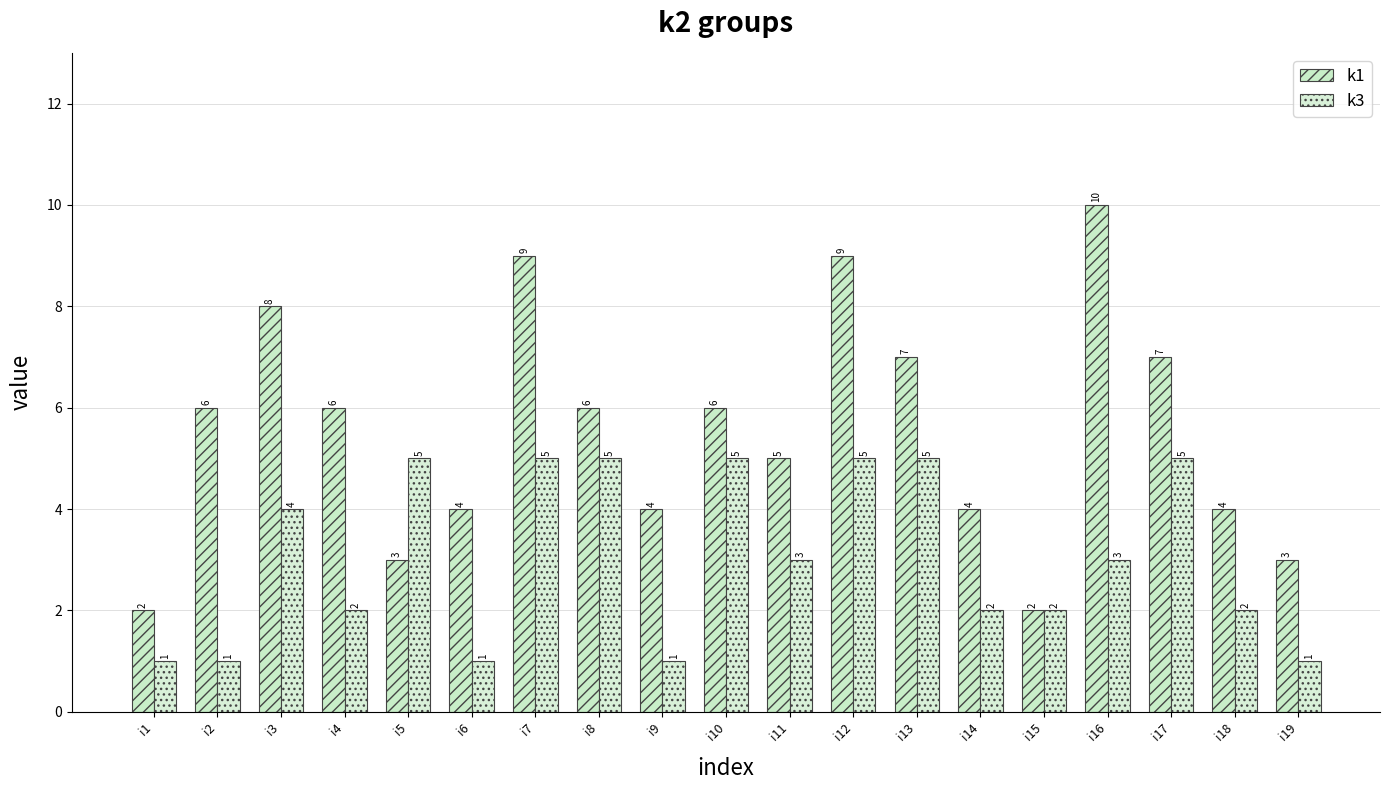

What is the maximum value shown in the chart?

10